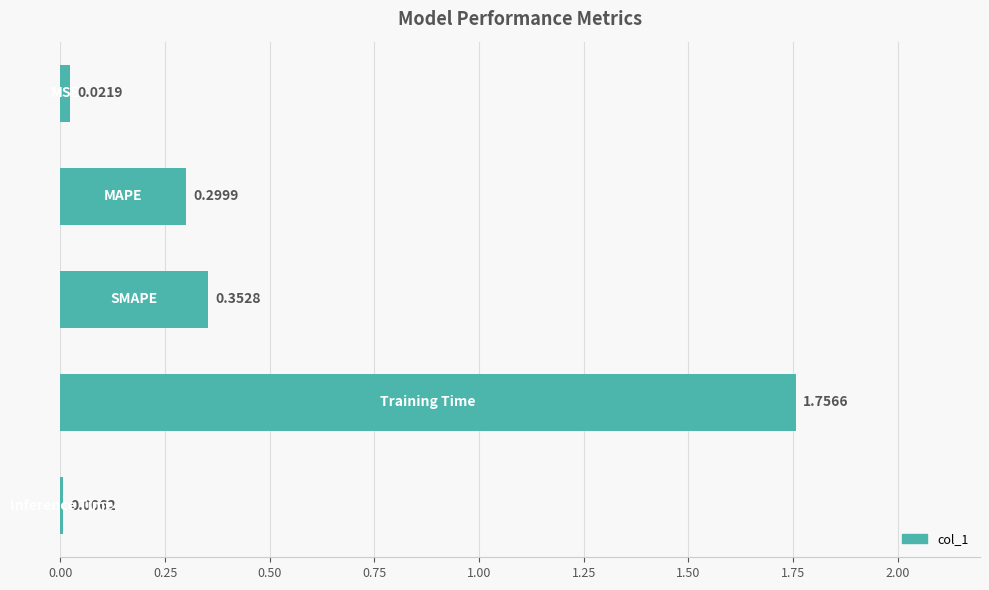

What is the sum of all values?

2.4